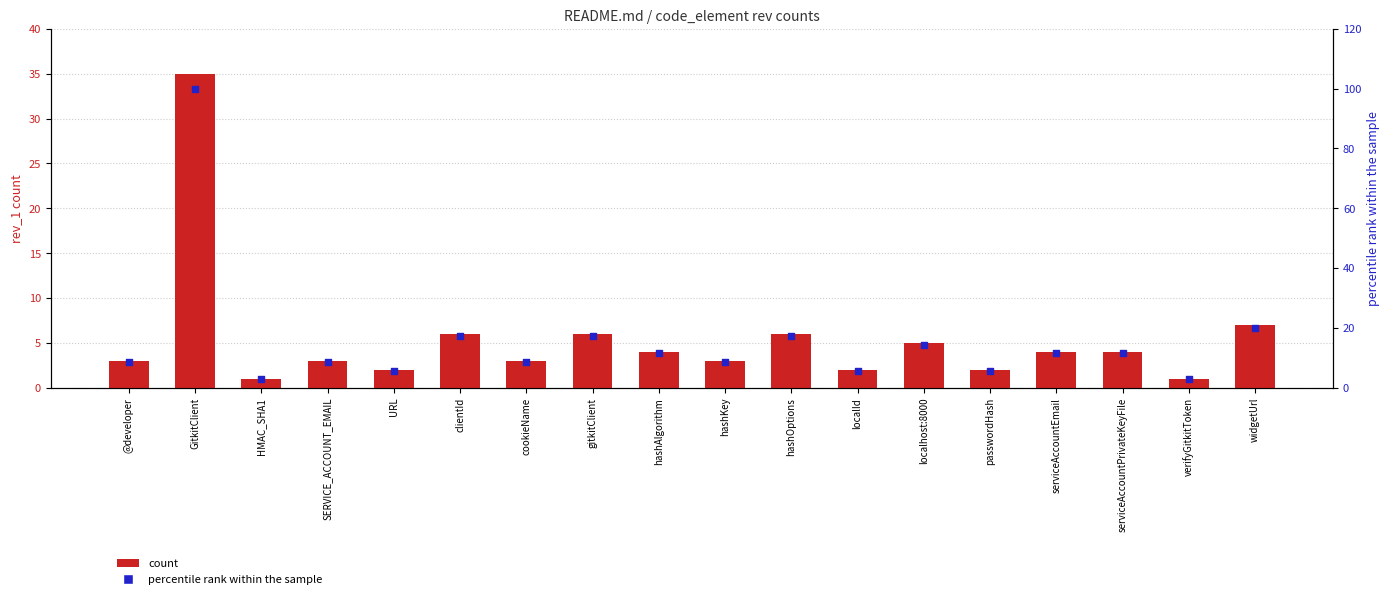

At how many categories does at least one series exceed 7?

13